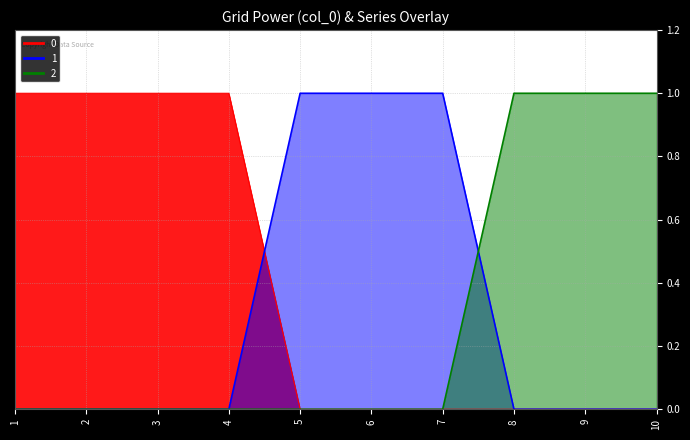

Which category has the lowest value across all series?

5